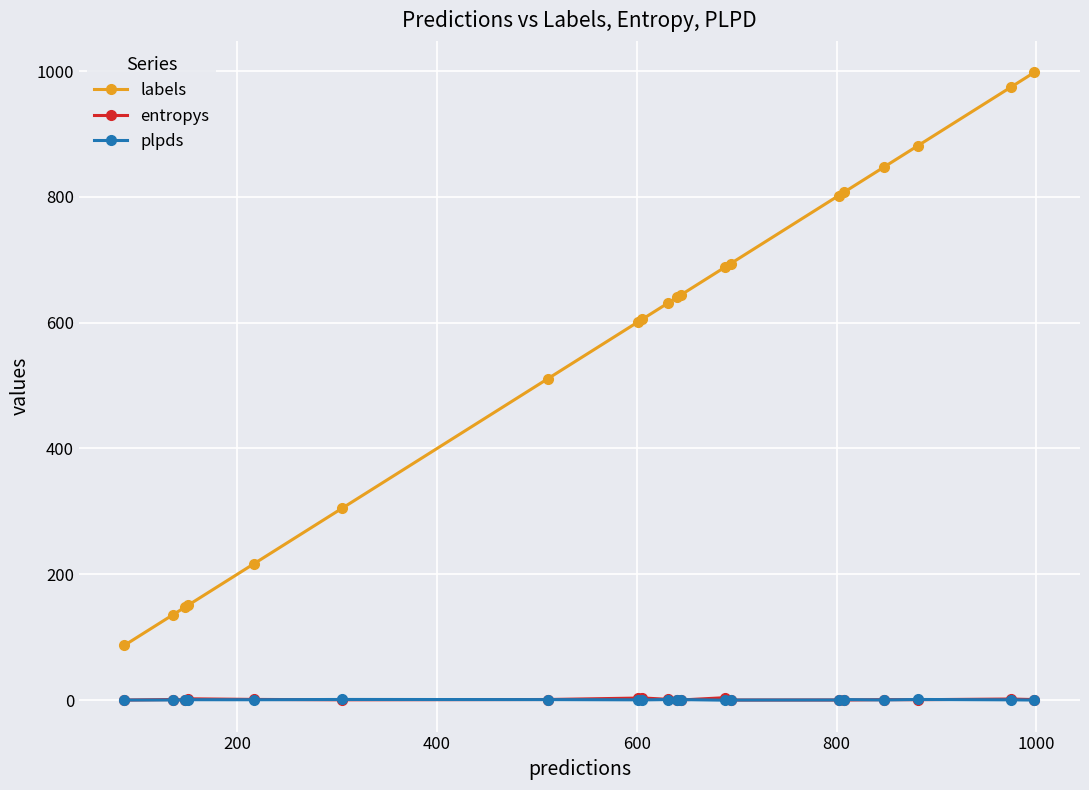

What is the difference between the maximum and minimum values in the entropys series?

3.8